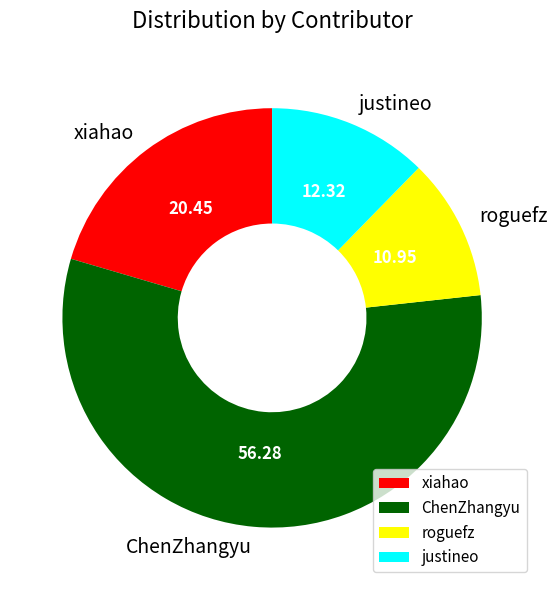

Which slice is the smallest?

roguefz